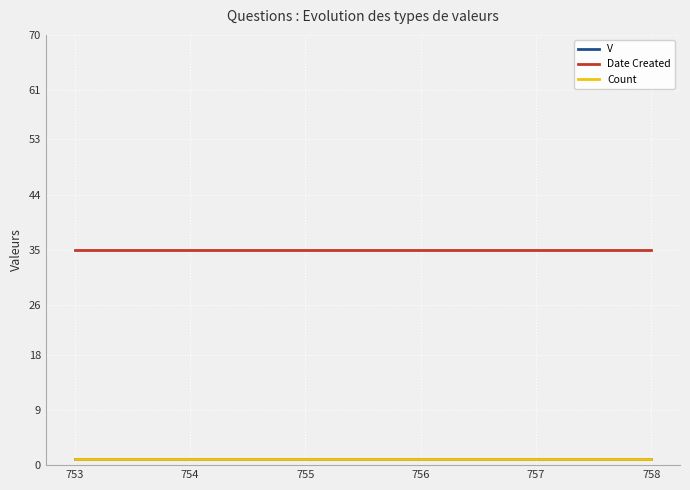

Does the chart display data point markers on the line(s)?

No